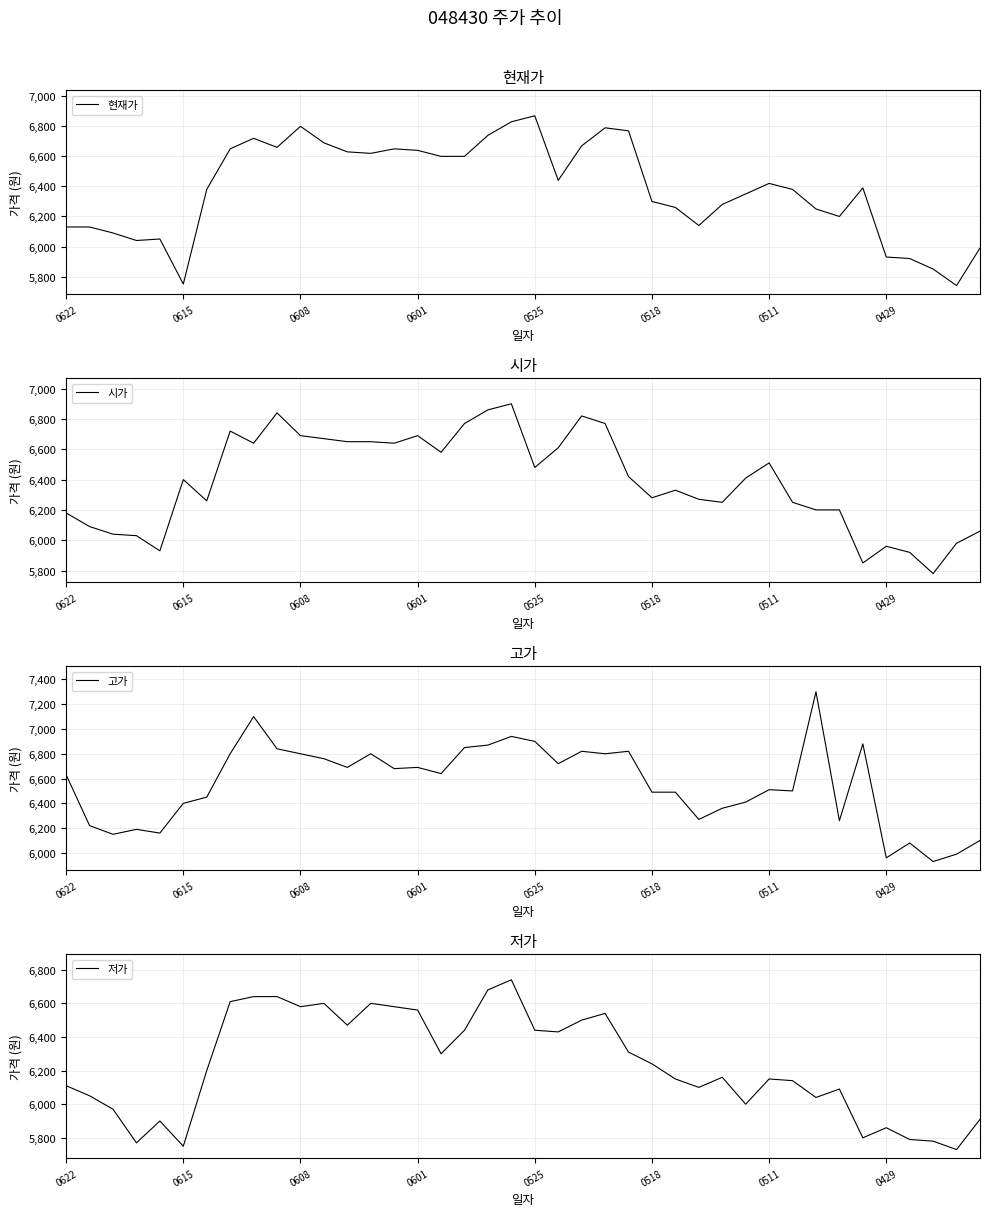

The 현재가 series shows 7773 at 0615. True or false?

False